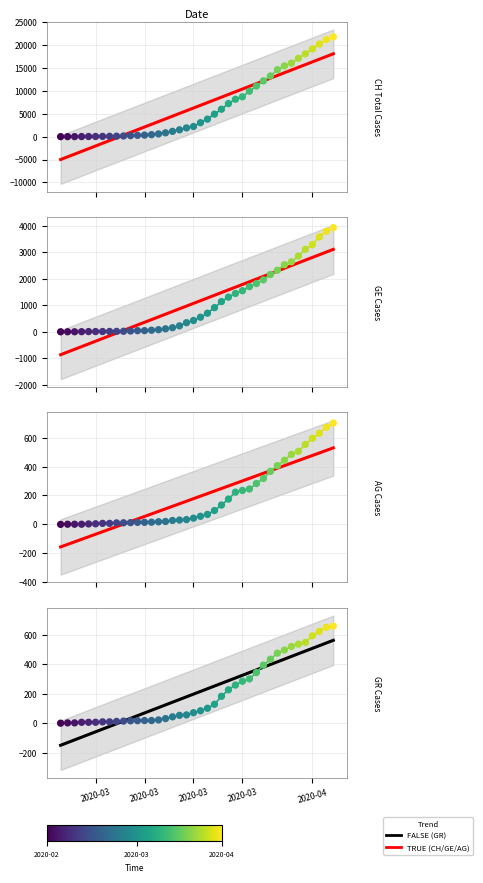

Which series contains the lowest Y value?

CH